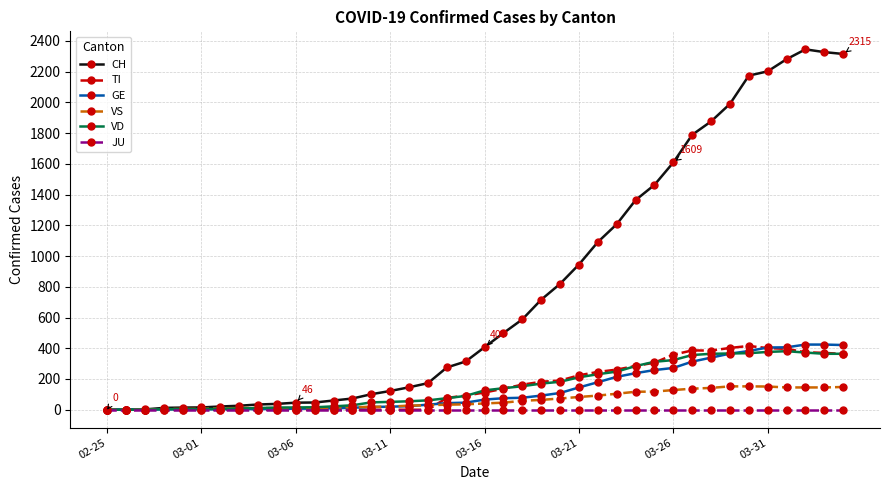

What is the highest value of the GE series?

424